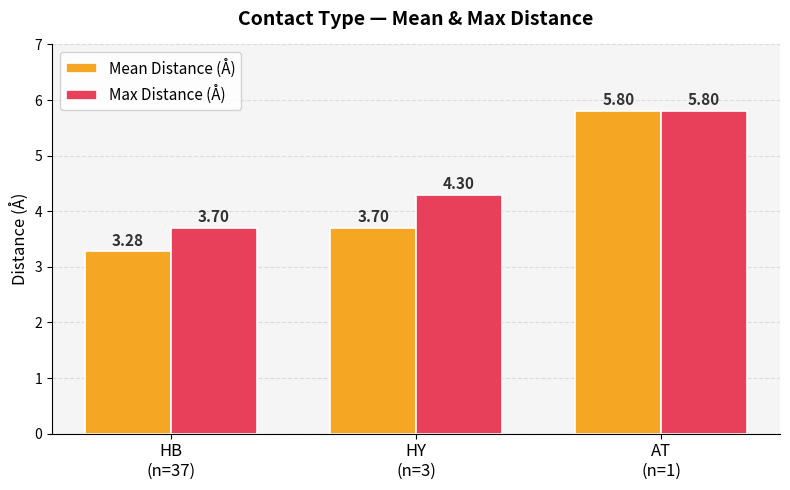

How many bars are there in total?

6